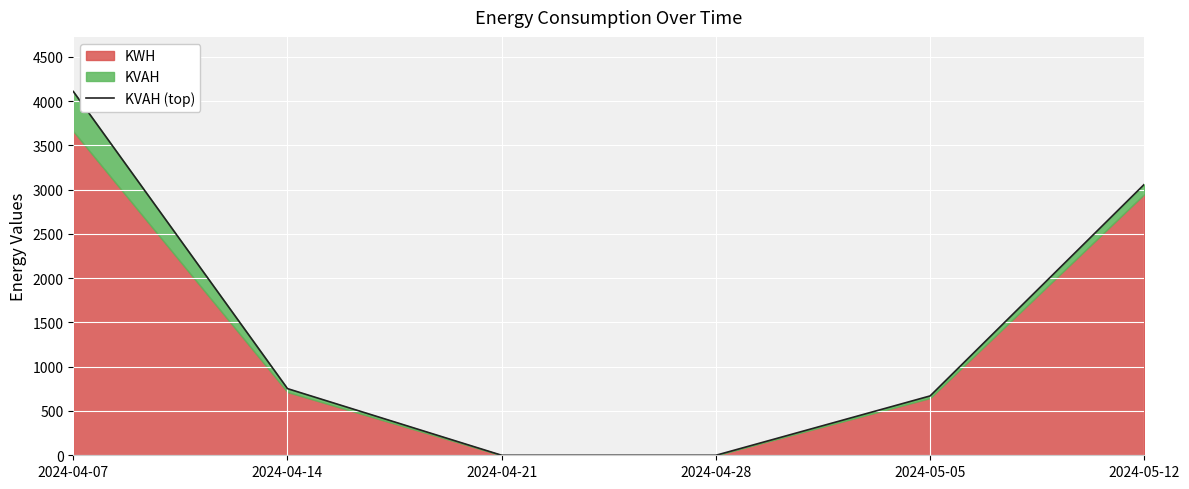

Which category has the highest value across all series?

2024-04-07